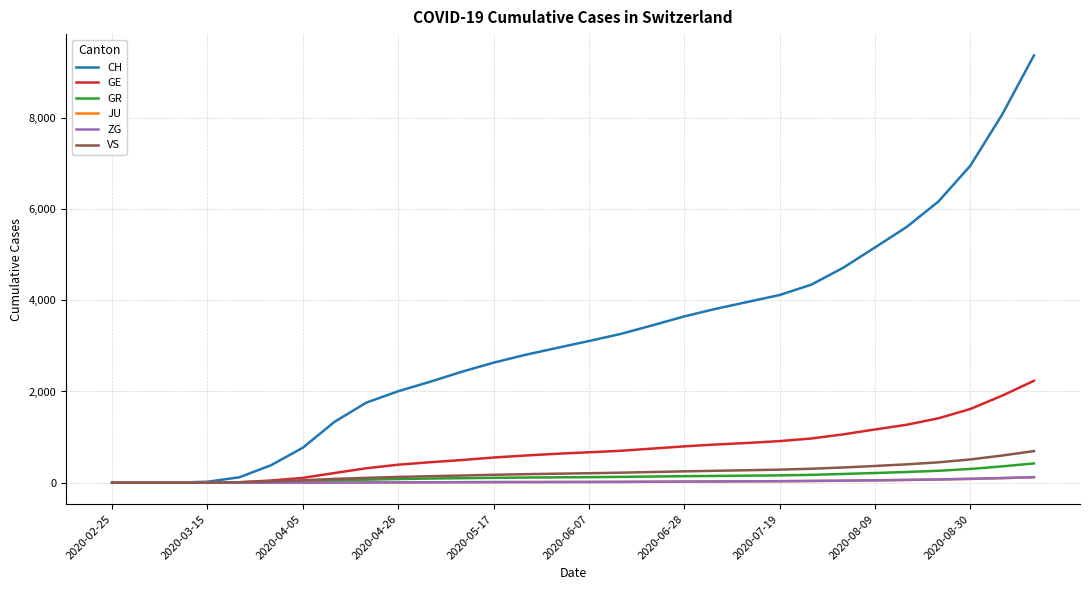

Which series has the largest range (max minus min)?

CH